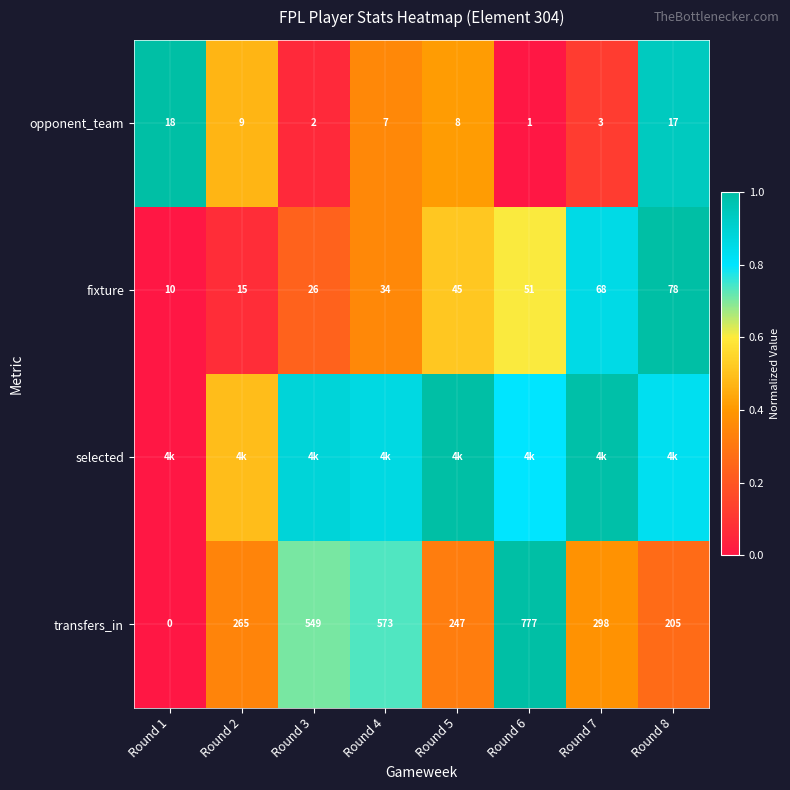

Is the value of fixture at Round 1 greater than the value of transfers_in at Round 6?

No